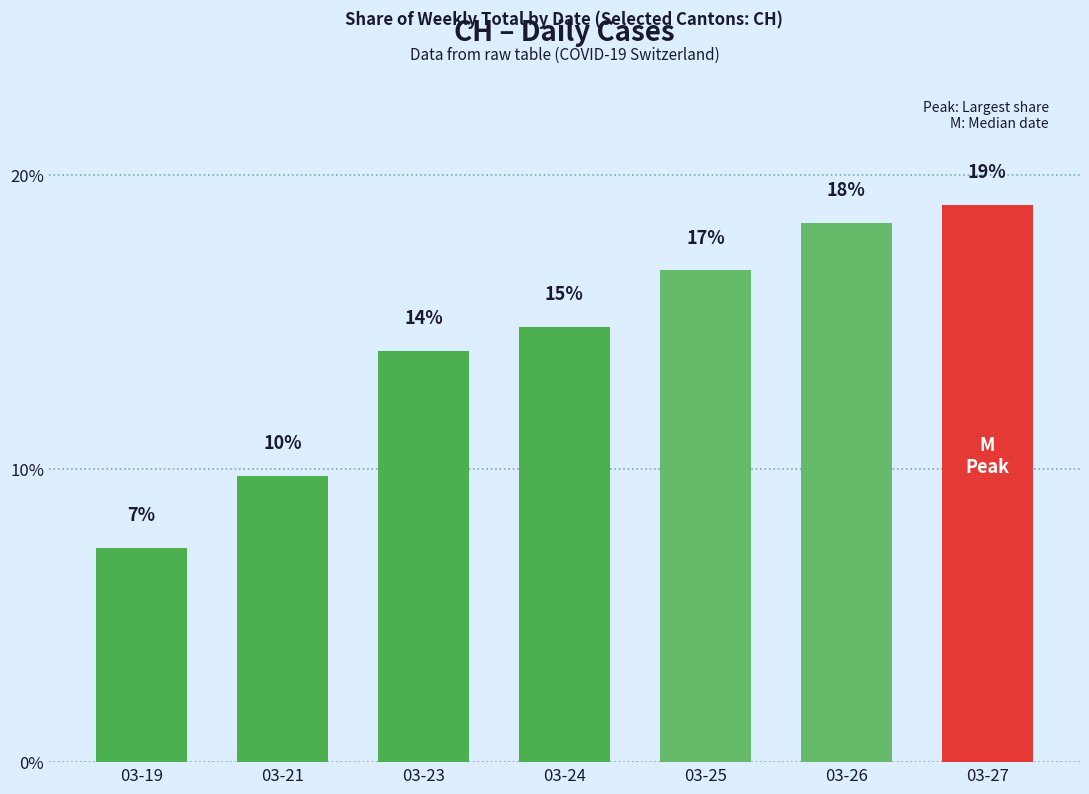

What is the value of the 3rd bar from the left?

14.0